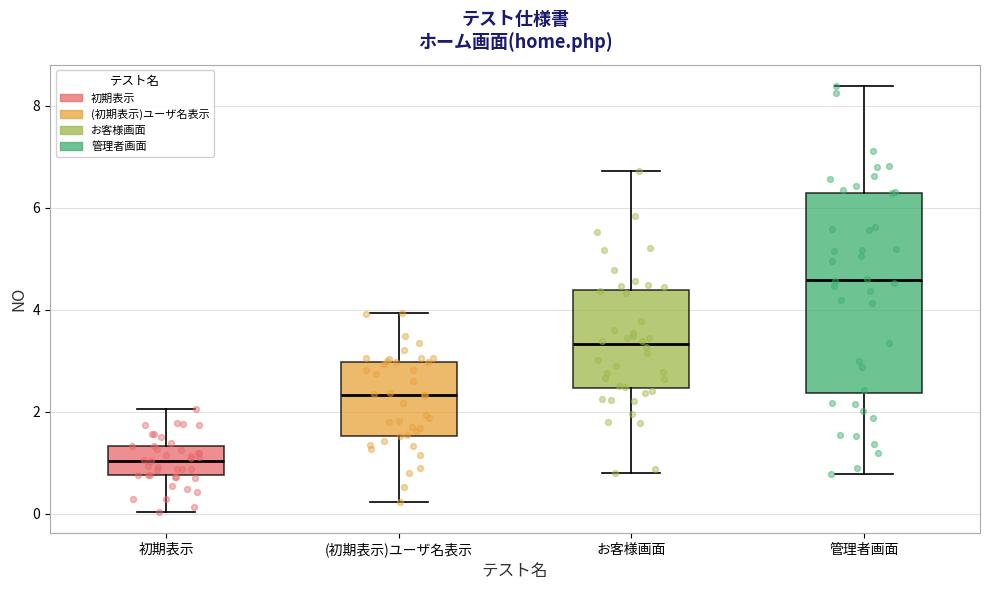

Which box has the lowest median line?

初期表示